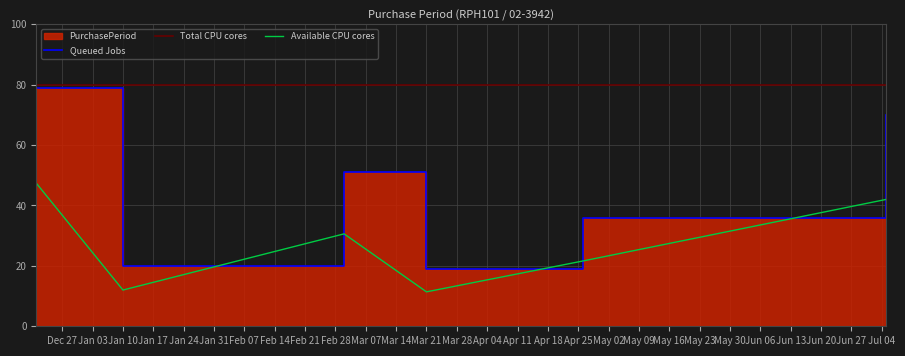

What is the maximum value for Available CPU cores?

47.4